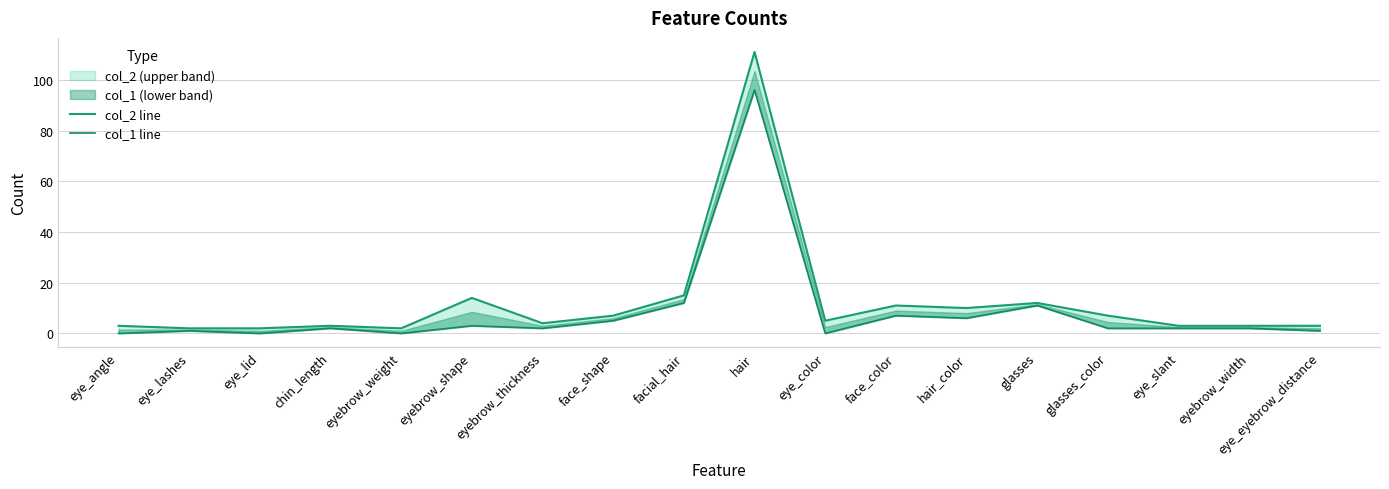

What is the difference between the second highest and second lowest values in the col_2 line series?

13